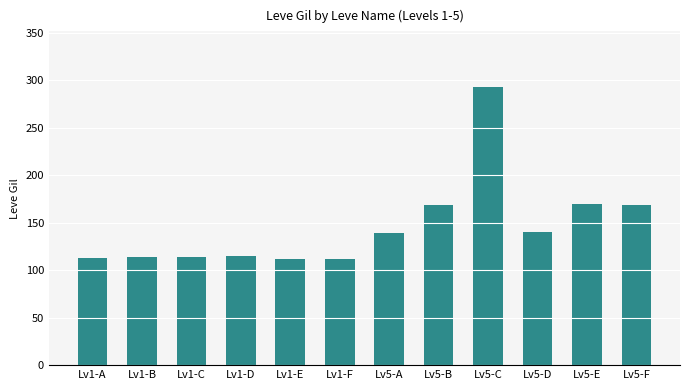

Count the number of data series in this chart.

1